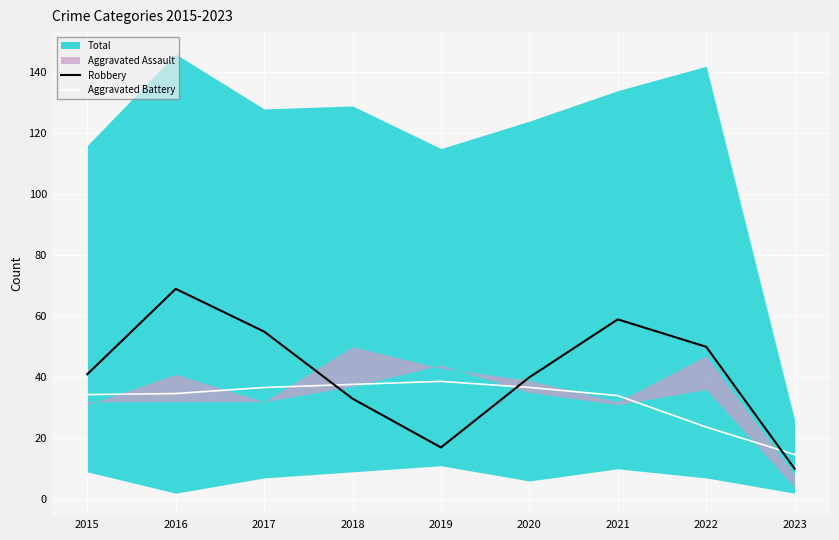

What is the value of the Robbery point at the 1st from the left?

41.0